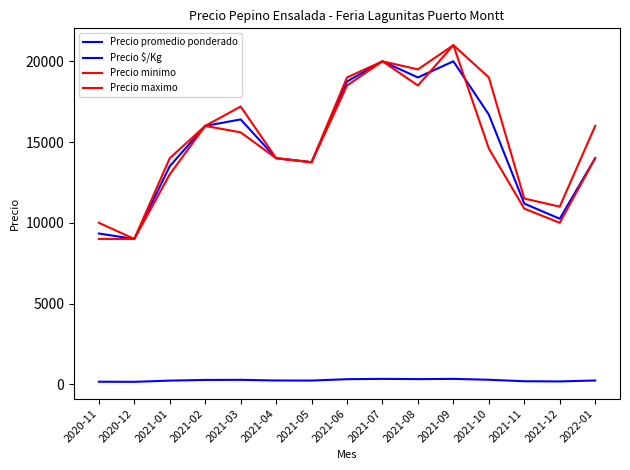

Where is the first local maximum for Precio $/Kg?

2021-03